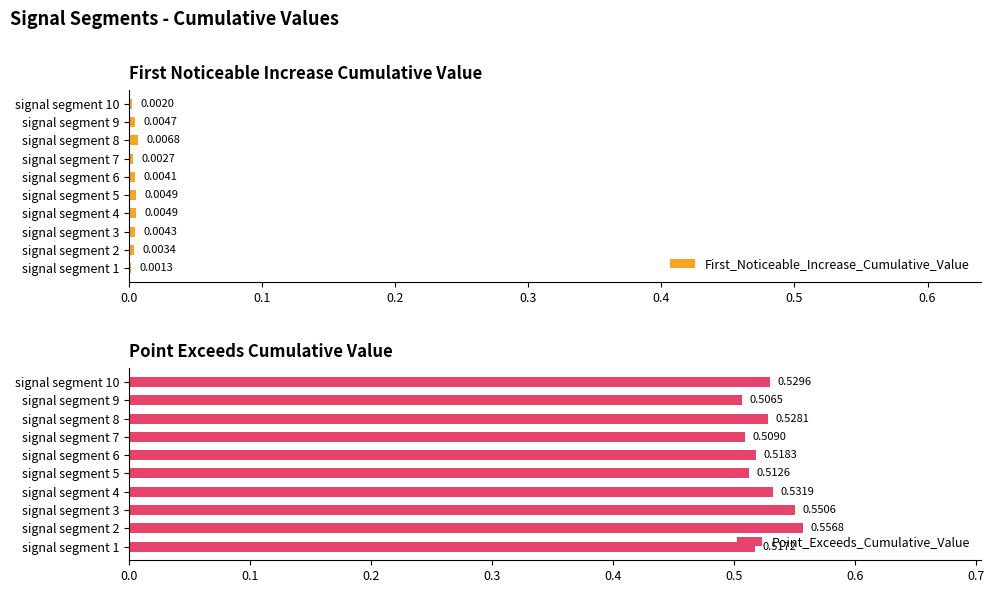

Rank the series at signal segment 2 from lowest to highest value.

First_Noticeable_Increase_Cumulative_Value, Point_Exceeds_Cumulative_Value